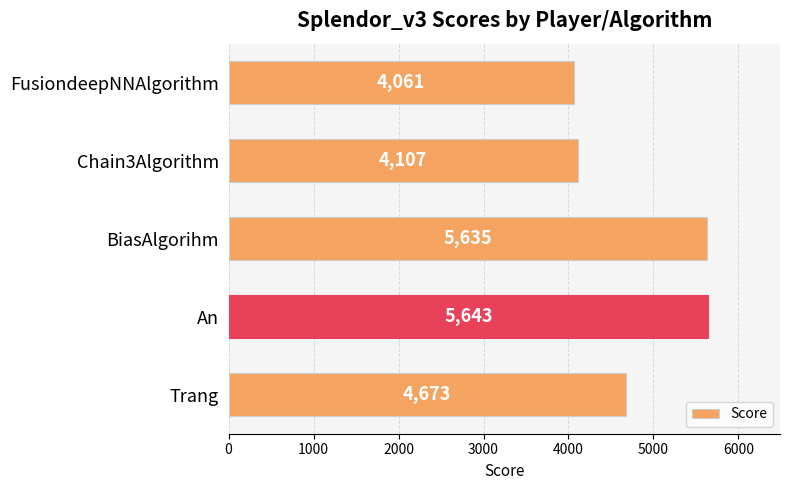

How many data points does each series have?

5